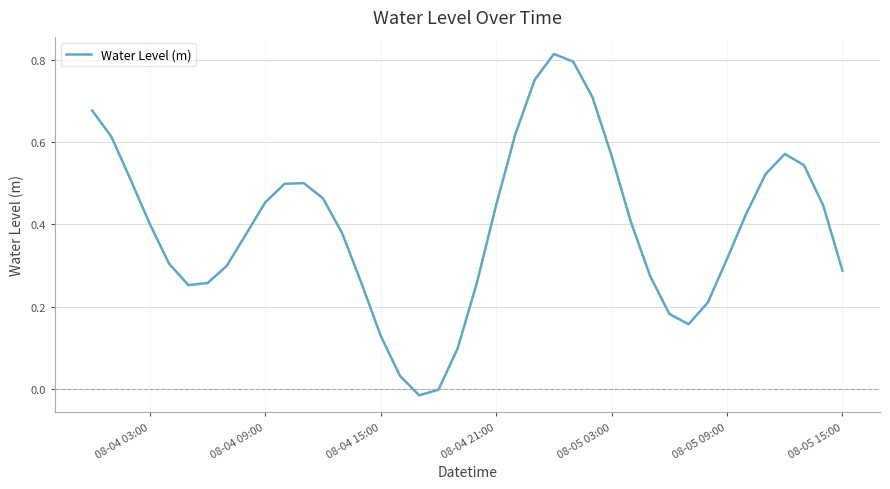

What is the difference between the maximum and minimum values?

0.8